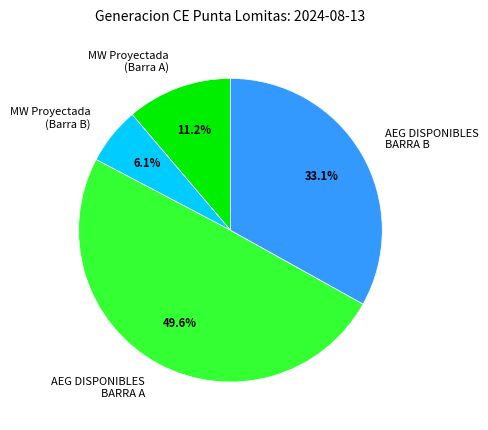

Is there a majority slice in this chart?

No